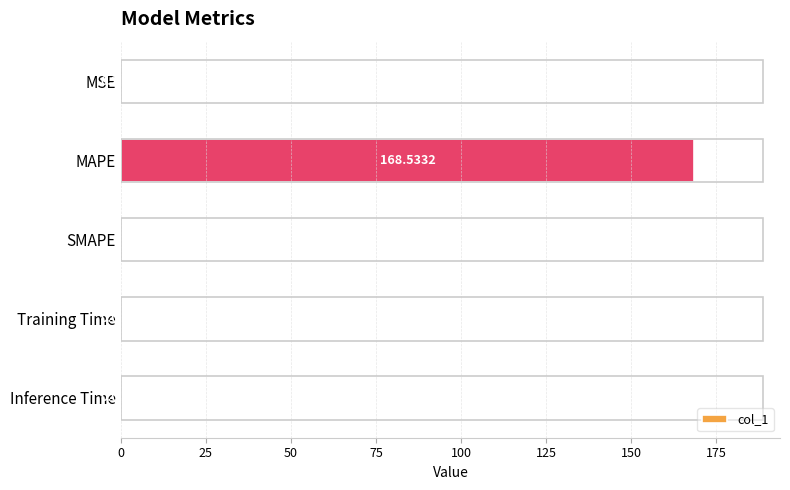

Which category has the highest value across all series?

MAPE